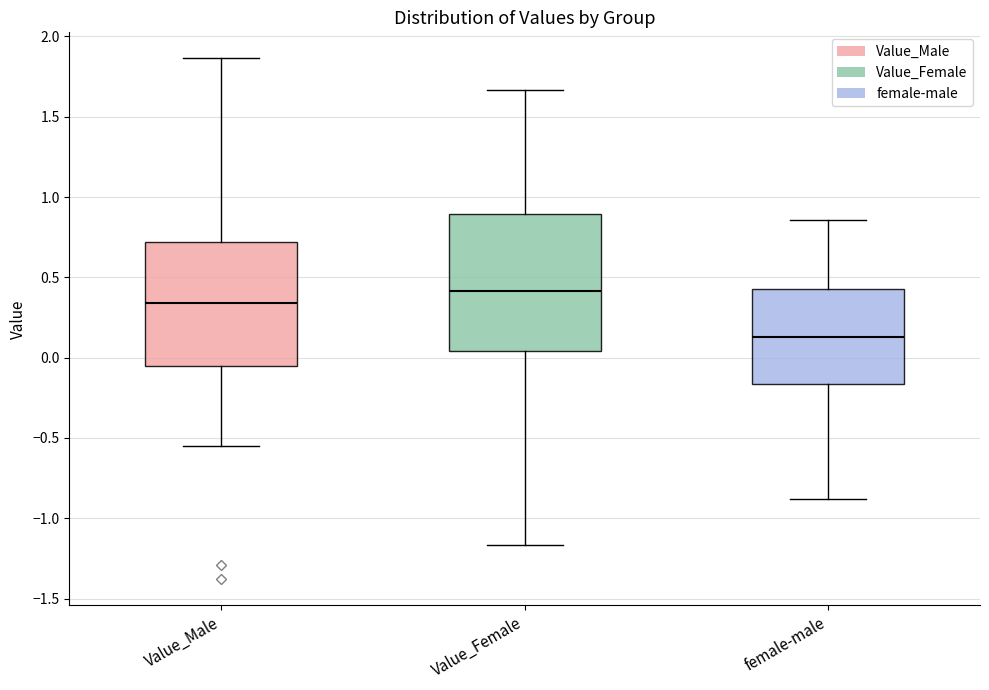

Reading left to right, transcribe this box plot: for each box, give where its median line is, the range the box spans, and where its two whiskers end, as read against the y-axis. The values are not printed on the chart, so give them approximately, as read against the axis.

Value_Male: median 0.35, box -0.05 to 0.70, whiskers -0.55 to 1.85
Value_Female: median 0.40, box 0.05 to 0.90, whiskers -1.15 to 1.65
female-male: median 0.15, box -0.15 to 0.45, whiskers -0.90 to 0.85